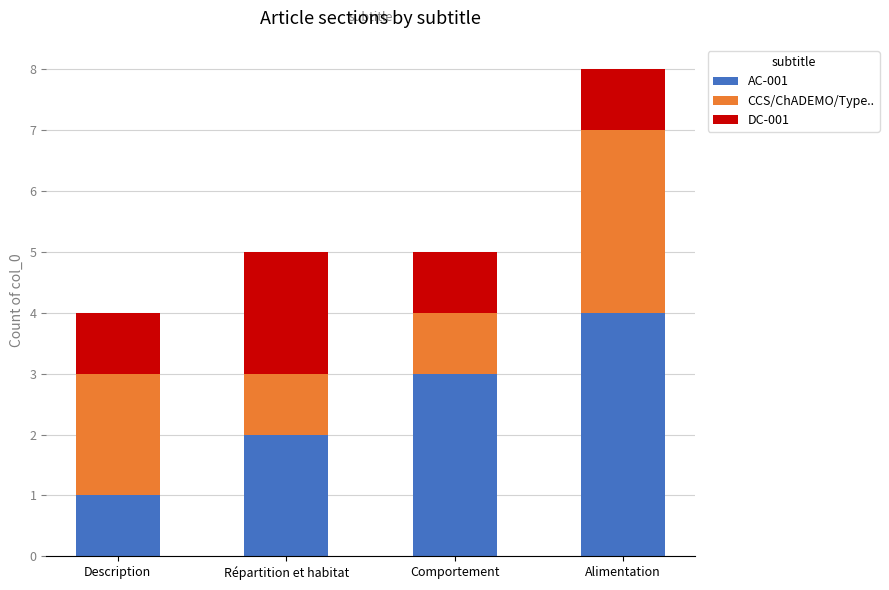

At which label does AC-001 reach its minimum?

Description